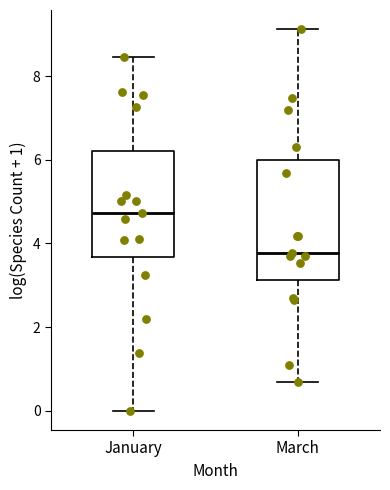

Comparing the boxes themselves (not the whiskers), which one is the tallest?

March